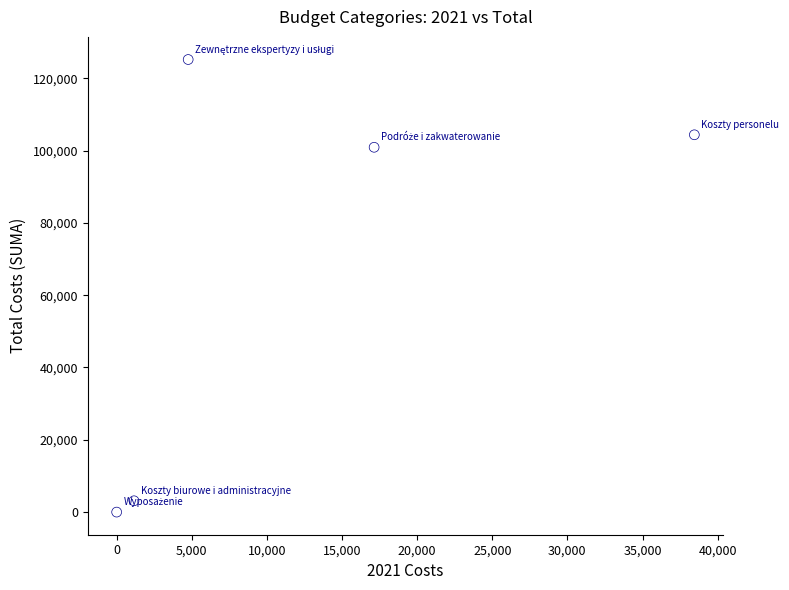

What Y value in the scatter plot is closest to 62594?

100912.0